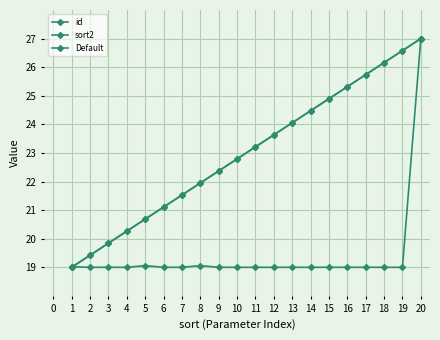

Reading right to left, list all the values displayed in this chart.

id: 27.0	26.6	26.2	25.7	25.3	24.9	24.5	24.1	23.6	23.2	22.8	22.4	21.9	21.5	21.1	20.7	20.3	19.8	19.4	19.0
sort2: 27.0	26.6	26.2	25.7	25.3	24.9	24.5	24.1	23.6	23.2	22.8	22.4	21.9	21.5	21.1	20.7	20.3	19.8	19.4	19.0
Default: 27.0	19.0	19.0	19.0	19.0	19.0	19.0	19.0	19.0	19.0	19.0	19.0	19.1	19.0	19.0	19.1	19.0	19.0	19.0	19.0